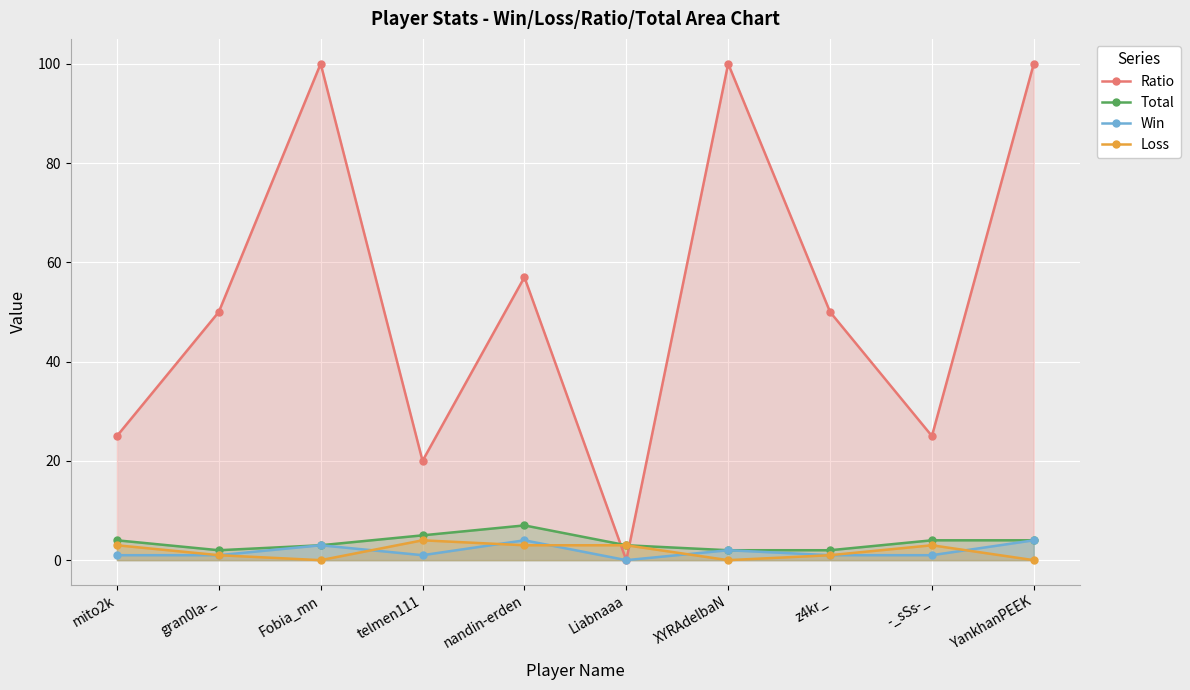

Is it true that Ratio equals 22 at gran0la-_?

False